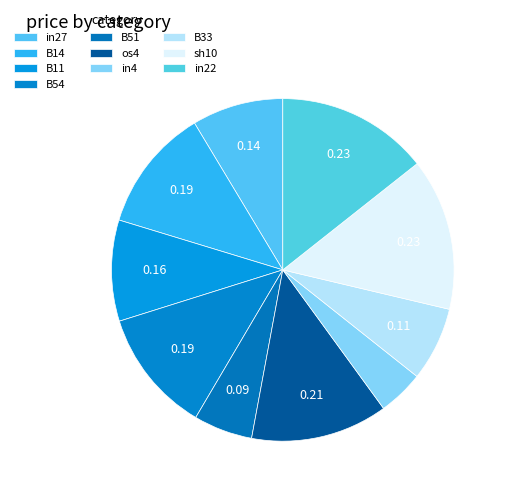

Does os4 represent more than half of the total?

No